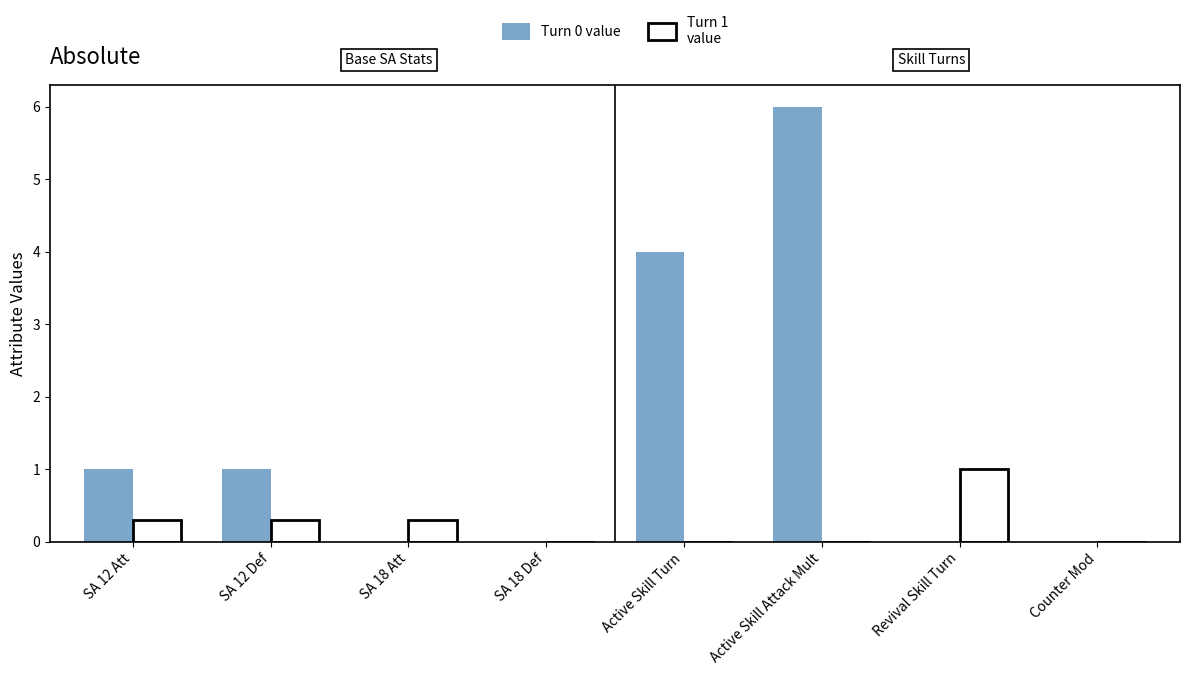

How many groups of bars are there?

8